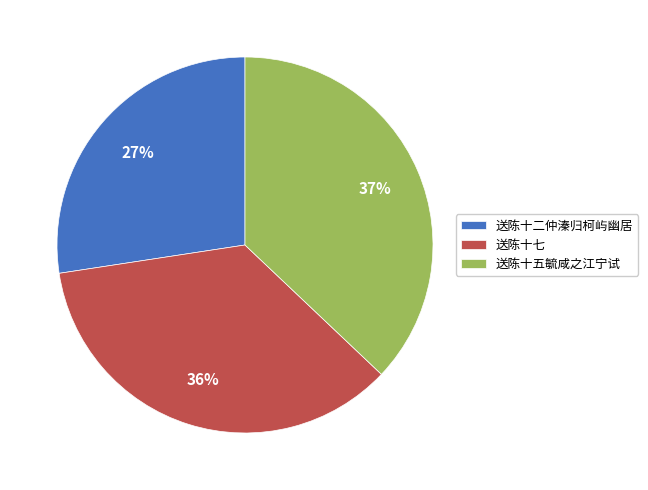

Which has a higher value, 送陈十七 or 送陈十二仲溱归柯屿幽居?

送陈十七